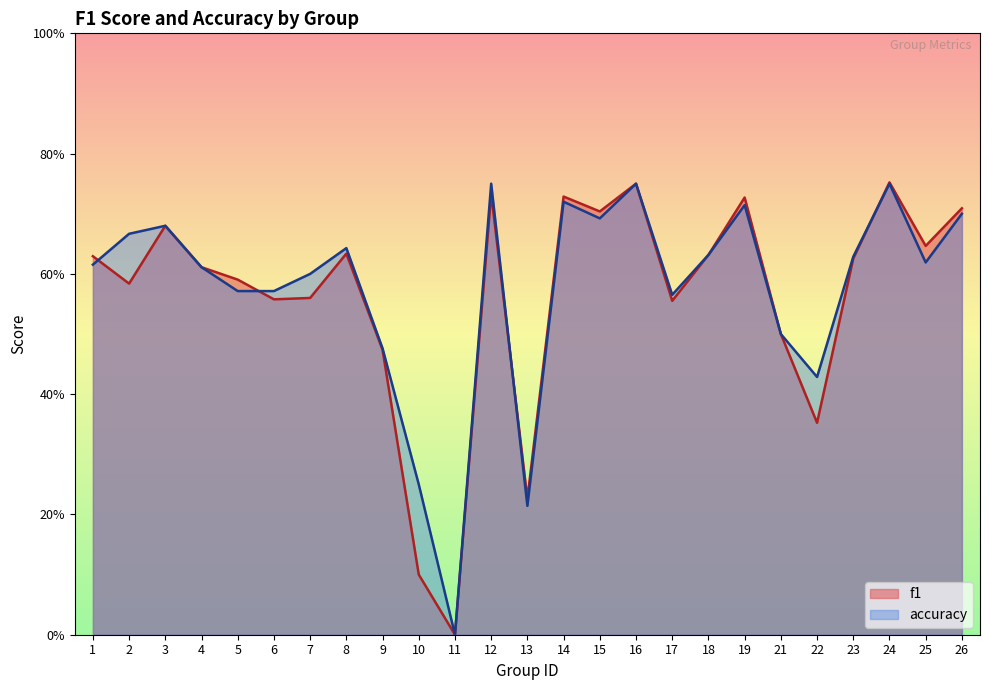

What is the greatest value displayed?

0.8